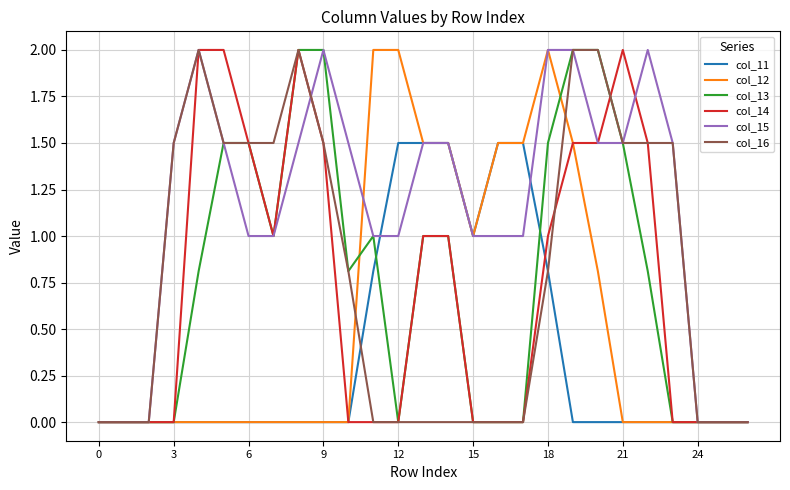

Reading left to right, list all the values displayed in this chart.

col_11: 0.0	0.0	0.0	0.0	0.0	0.0	0.0	0.0	0.0	0.0	0.0	0.8	1.5	1.5	1.5	1.0	1.5	1.5	0.8	0.0	0.0	0.0	0.0	0.0	0.0	0.0	0.0
col_12: 0.0	0.0	0.0	0.0	0.0	0.0	0.0	0.0	0.0	0.0	0.0	2.0	2.0	1.5	1.5	1.0	1.5	1.5	2.0	1.5	0.8	0.0	0.0	0.0	0.0	0.0	0.0
col_13: 0.0	0.0	0.0	0.0	0.8	1.5	1.5	1.0	2.0	2.0	0.8	1.0	0.0	1.0	1.0	0.0	0.0	0.0	1.5	2.0	2.0	1.5	0.8	0.0	0.0	0.0	0.0
col_14: 0.0	0.0	0.0	0.0	2.0	2.0	1.5	1.0	2.0	1.5	0.0	0.0	0.0	1.0	1.0	0.0	0.0	0.0	1.0	1.5	1.5	2.0	1.5	0.0	0.0	0.0	0.0
col_15: 0.0	0.0	0.0	1.5	2.0	1.5	1.0	1.0	1.5	2.0	1.5	1.0	1.0	1.5	1.5	1.0	1.0	1.0	2.0	2.0	1.5	1.5	2.0	1.5	0.0	0.0	0.0
col_16: 0.0	0.0	0.0	1.5	2.0	1.5	1.5	1.5	2.0	1.5	0.8	0.0	0.0	0.0	0.0	0.0	0.0	0.0	0.8	2.0	2.0	1.5	1.5	1.5	0.0	0.0	0.0